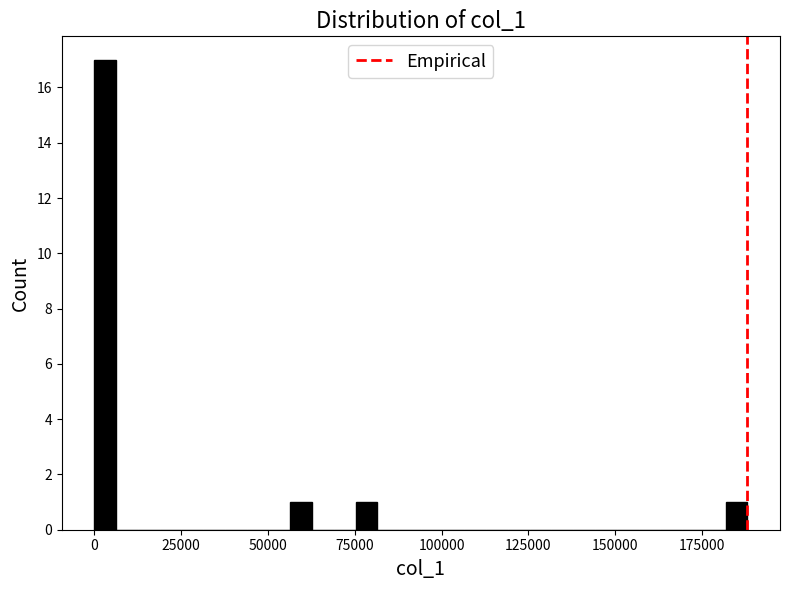

Around what value on the x-axis is the tallest bar? Give the approximate position of its centre, as read against the axis.

5000